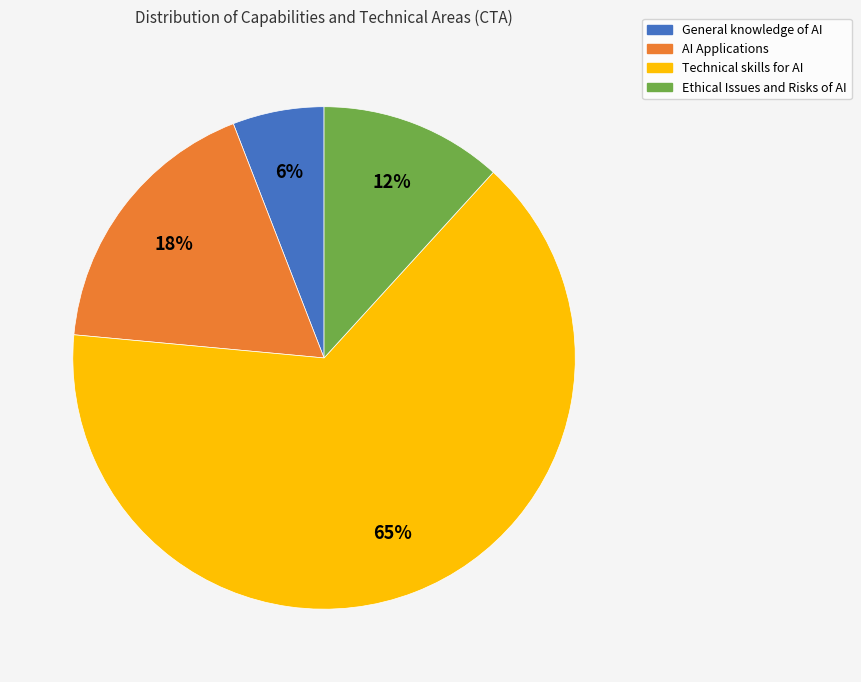

The Ethical Issues and Risks of AI slice represents 1% of the pie. True or false?

False